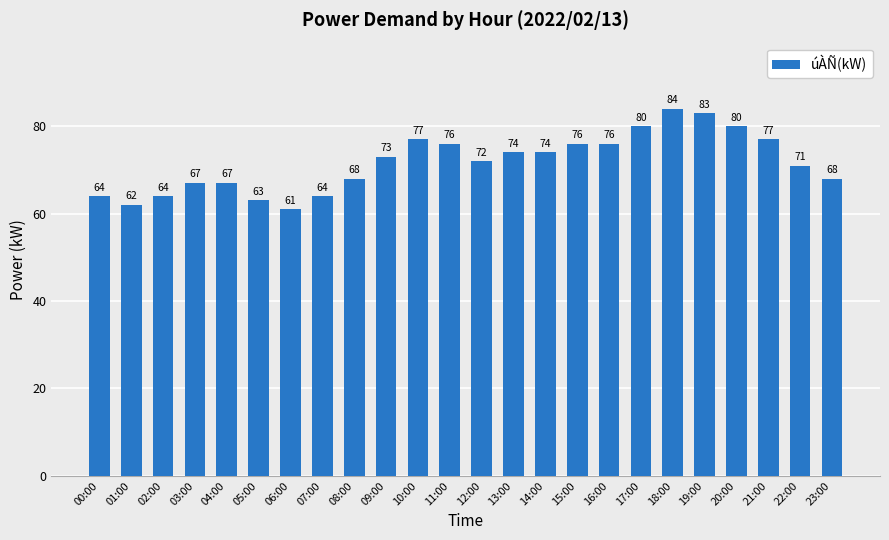

How many values are below 73?

12